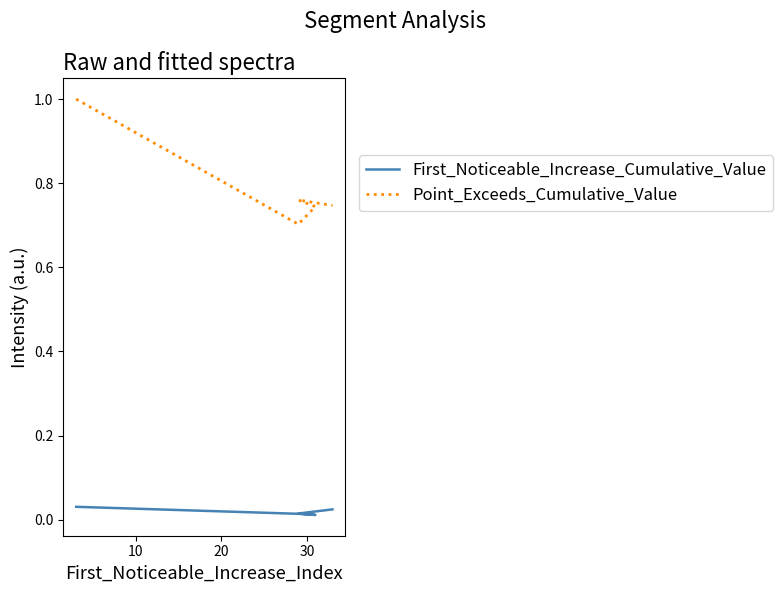

Count the number of data series in this chart.

2